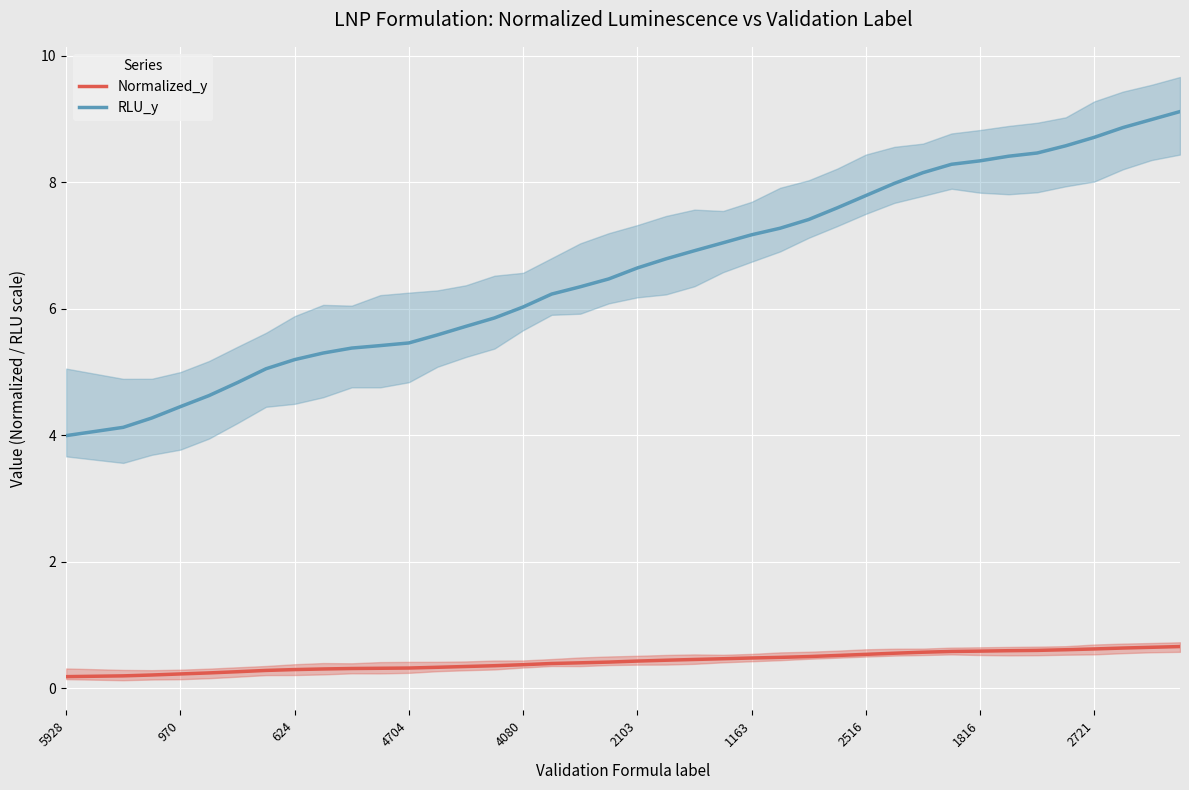

True or false: Normalized_y and RLU_y cross at least once.

False